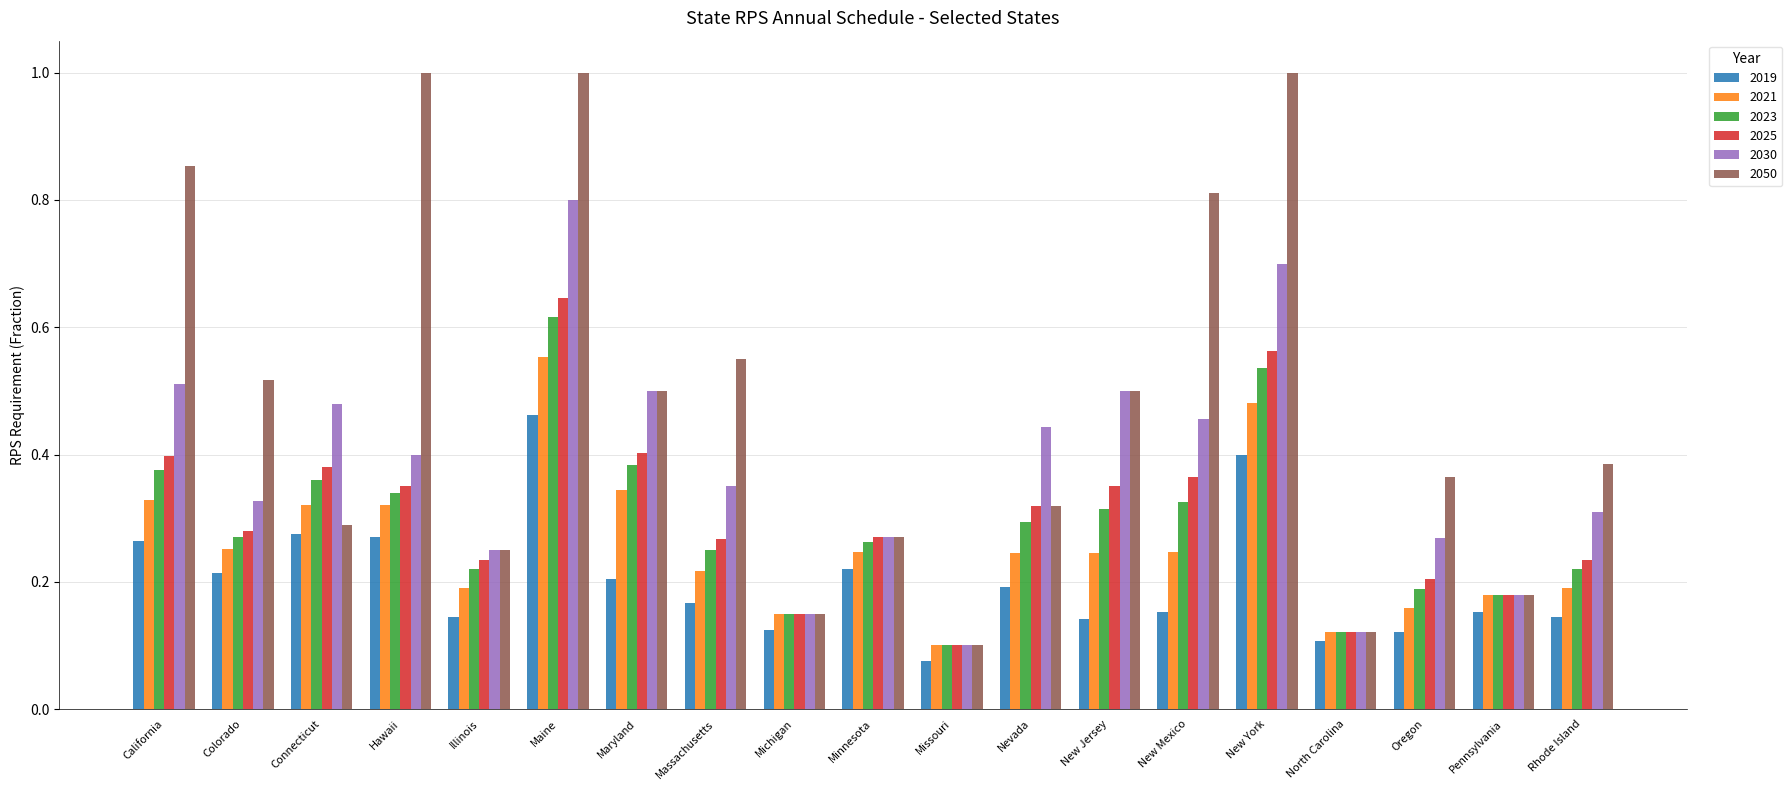

True or false: 2023 has a value of 0.3 at Nevada.

True